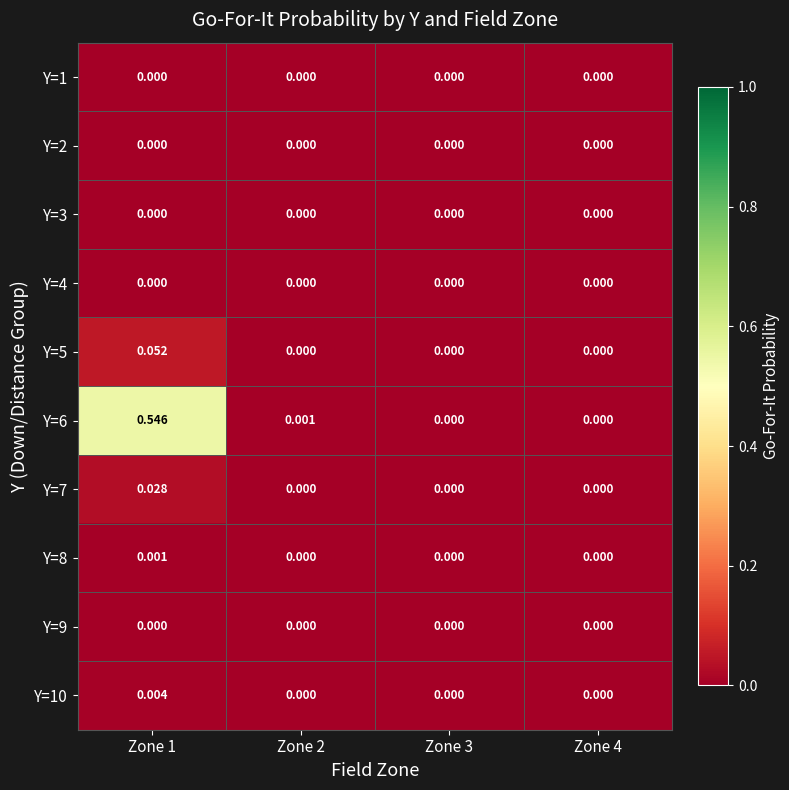

At Zone 4, list the series in order from smallest to largest.

Y=1, Y=2, Y=3, Y=4, Y=5, Y=6, Y=7, Y=8, Y=9, Y=10